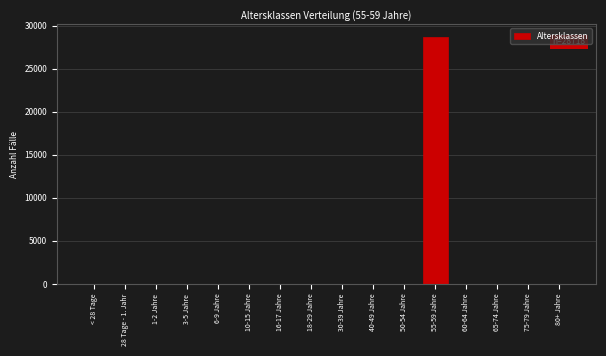

The value at 55-59 Jahre is 47414. True or false?

False